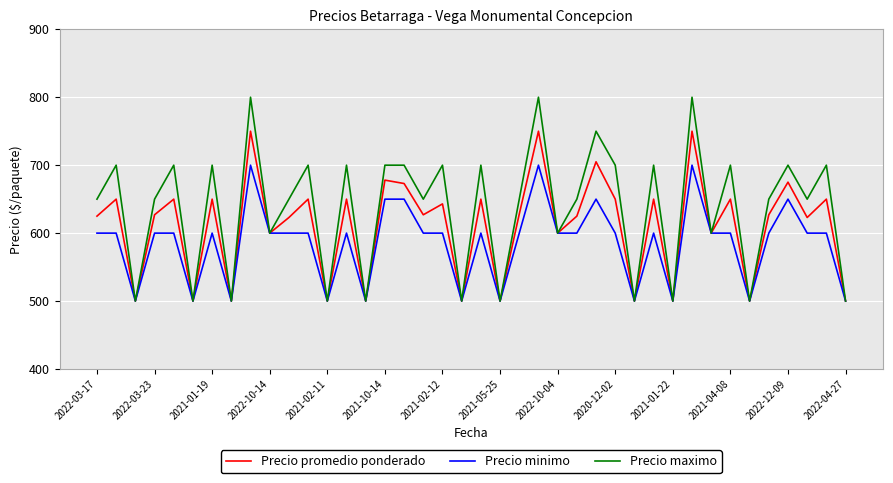

Count the number of categories in the chart.

40